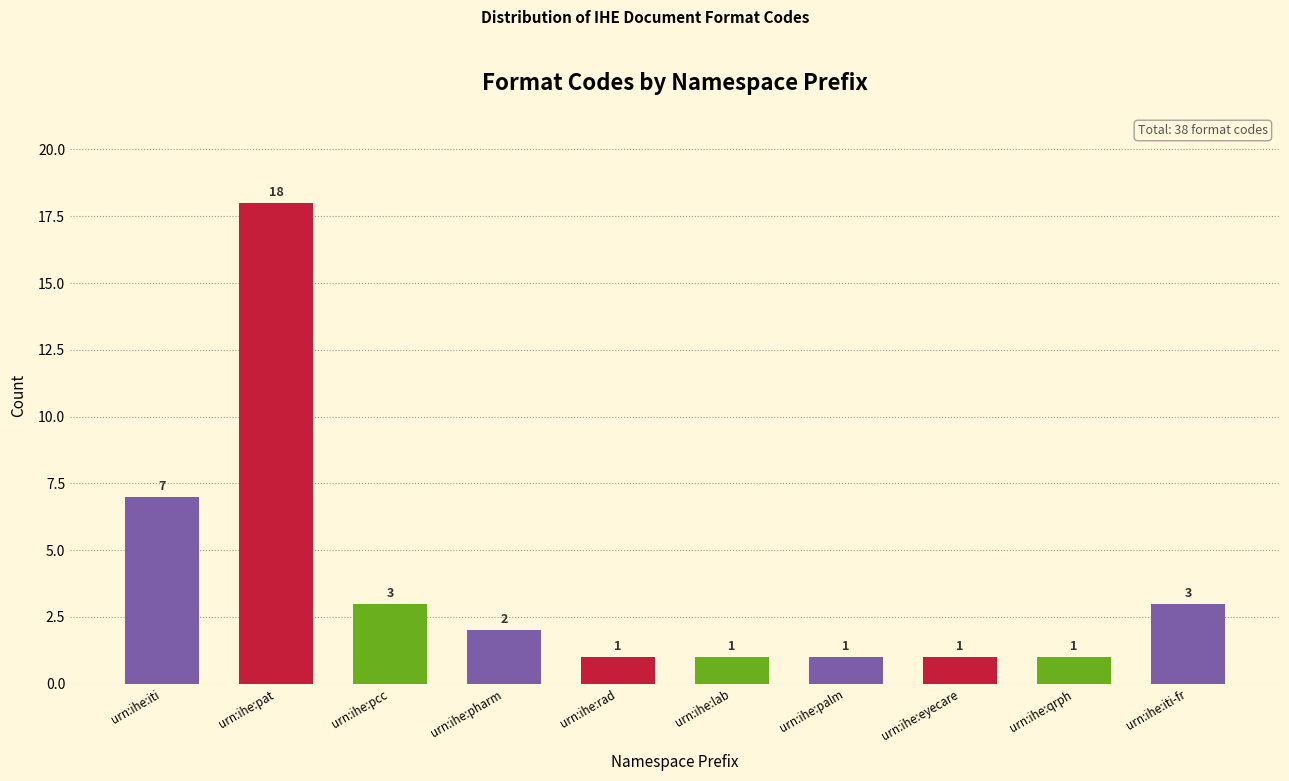

Reading left to right, list all the values displayed in this chart.

7	18	3	2	1	1	1	1	1	3